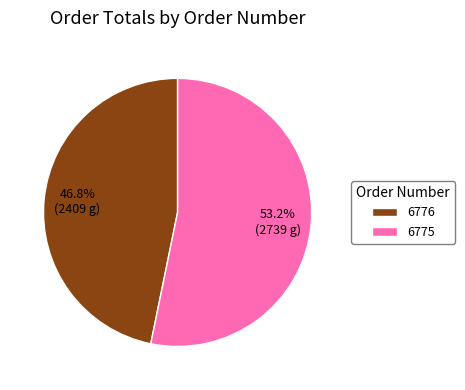

What is the largest slice in the pie chart?

6775